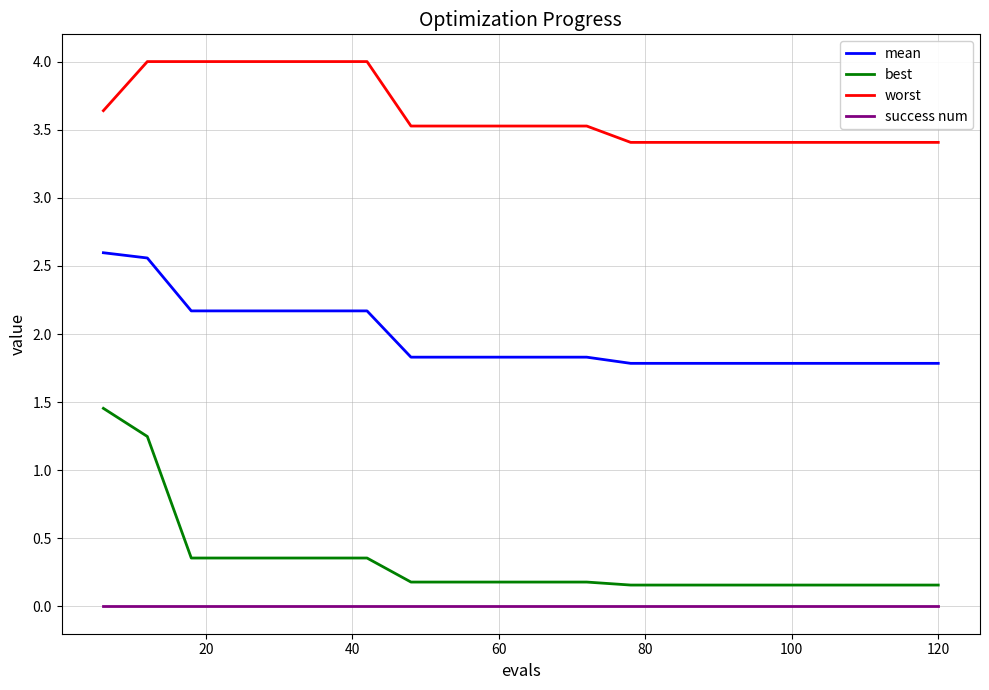

List the series in order of their peak value, highest first.

worst, mean, best, success num